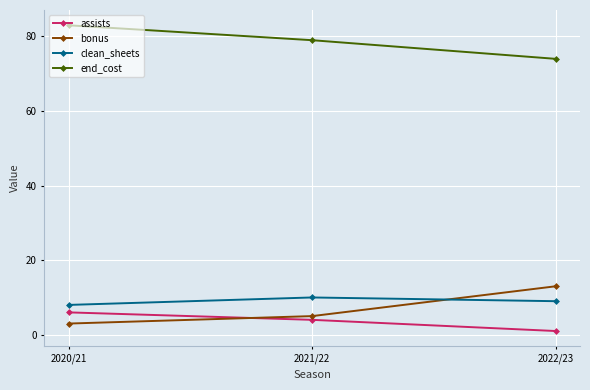

Reading left to right, what are all the values shown in this chart?

assists: 6	4	1
bonus: 3	5	13
clean_sheets: 8	10	9
end_cost: 83	79	74